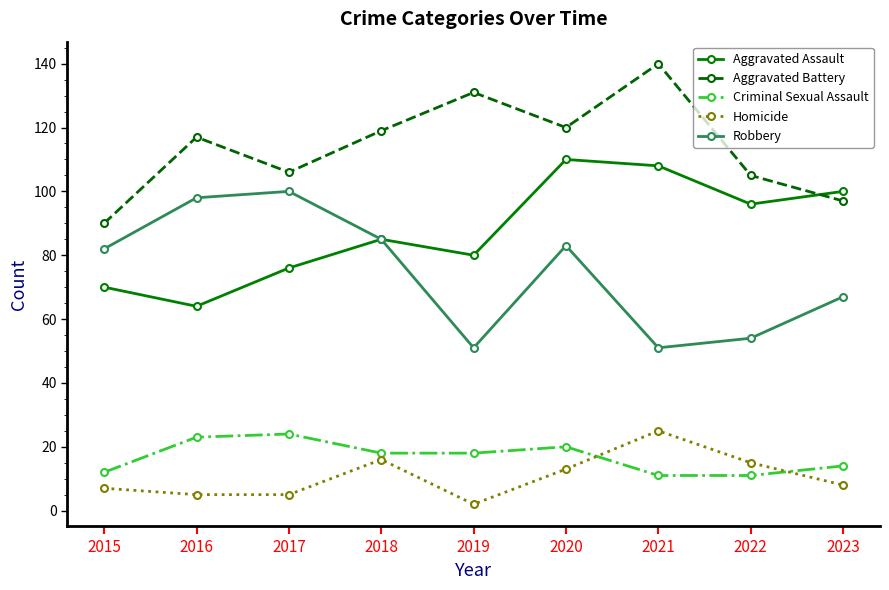

At which category is the sum across all series the highest?

2020